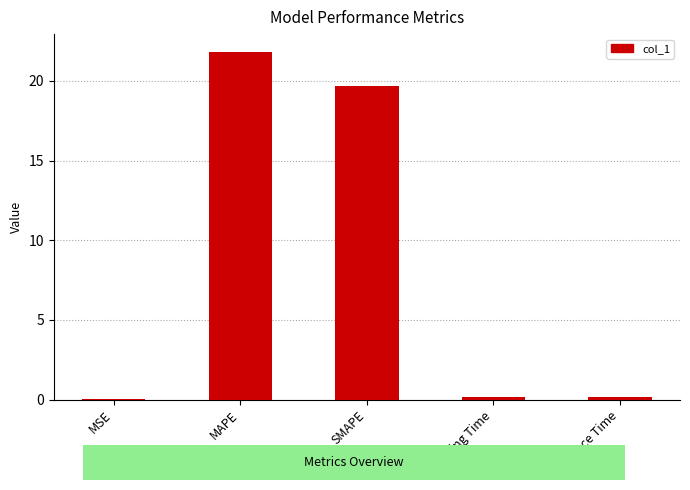

Which has a higher value, SMAPE or MAPE?

MAPE